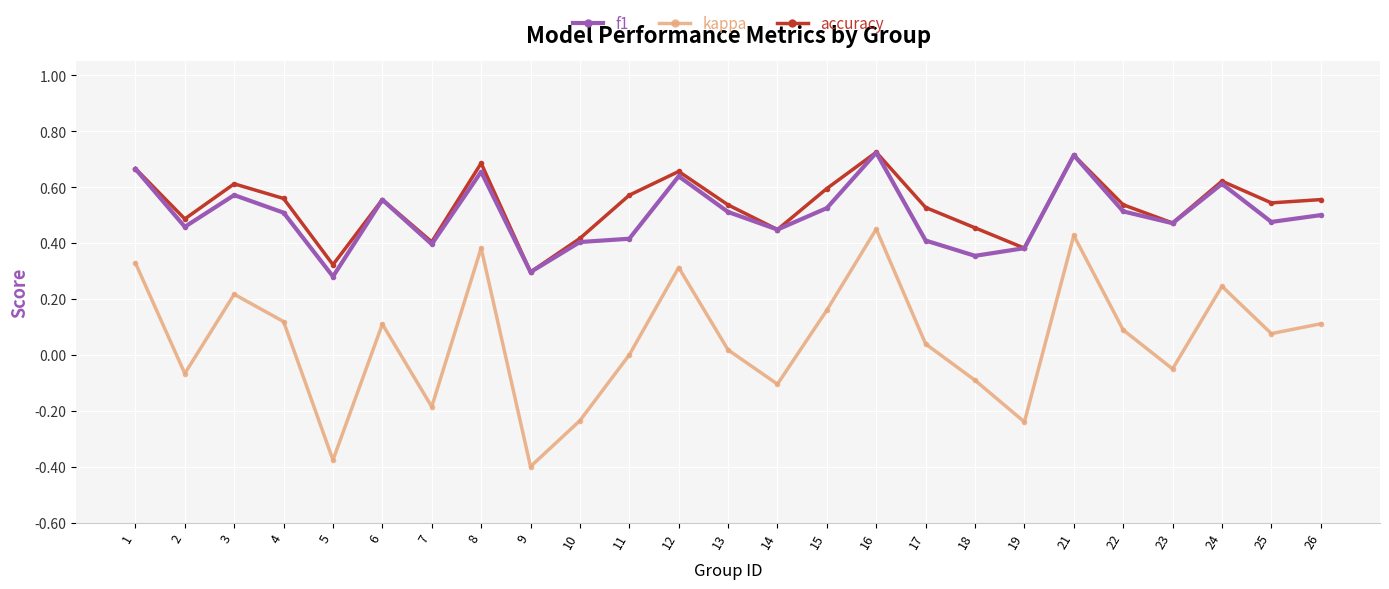

The f1 series shows 0.6 at 18. True or false?

False